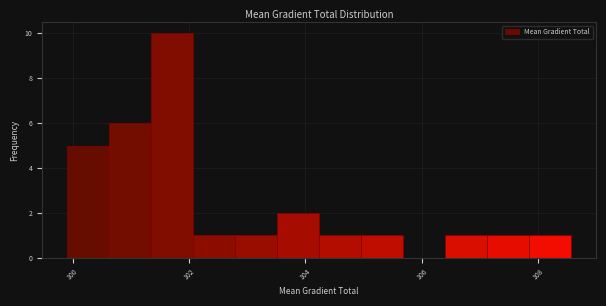

Read against the x-axis, roughly where is the centre of the tallest bar?

101.8